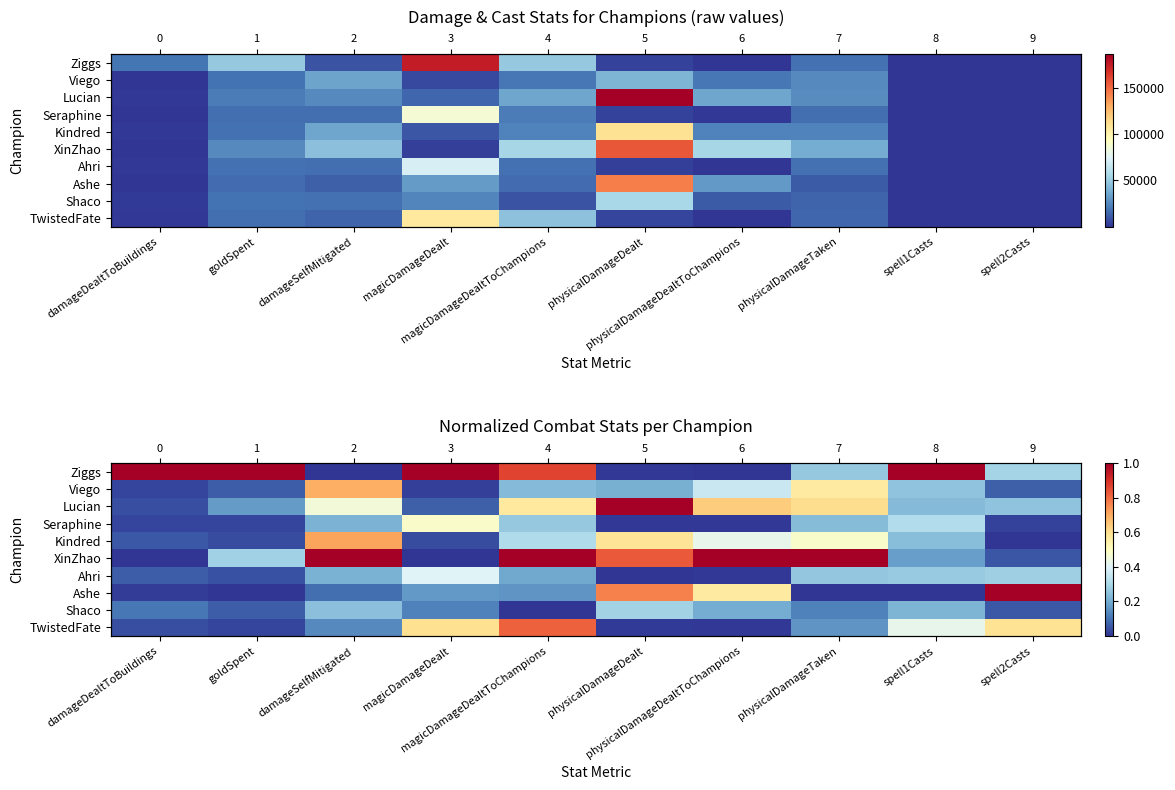

At which category does the chart reach its minimum across all series?

damageSelfMitigated